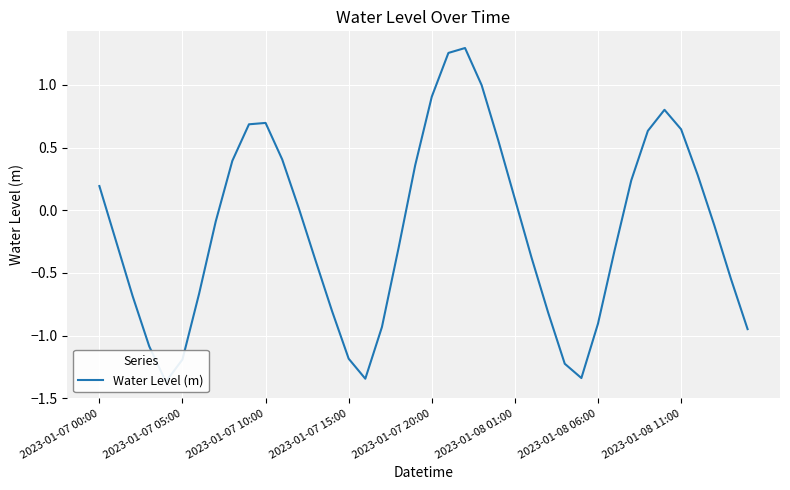

List the labels in order of value, largest first.

22, 21, 23, 20, 34, 10, 9, 35, 33, 24, 11, 8, 19, 36, 32, 2023-01-07 00:00, 25, 12, 2023-01-08 11:00, 37, 2023-01-07 05:00, 18, 31, 26, 13, 38, 2023-01-08 06:00, 2023-01-07 10:00, 14, 27, 30, 17, 39, 2023-01-07 15:00, 15, 2023-01-08 01:00, 28, 29, 16, 2023-01-07 20:00